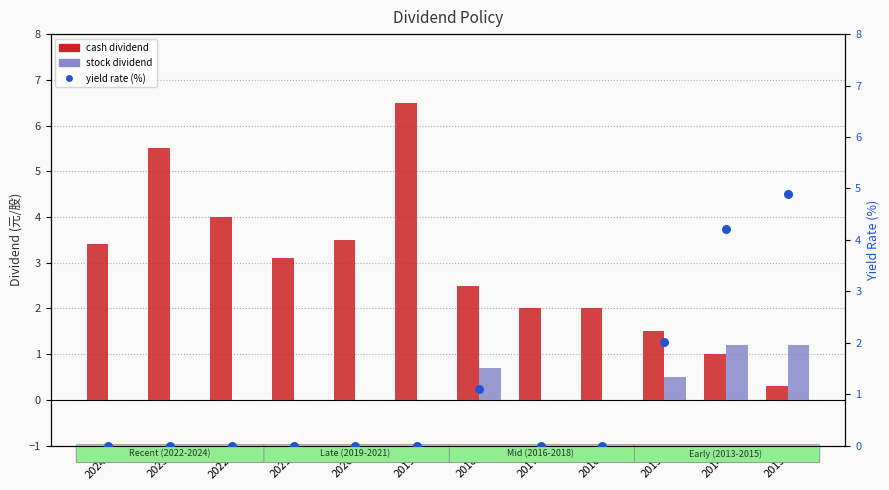

What are all the series names shown in the legend?

cash dividend, stock dividend, yield rate (%)